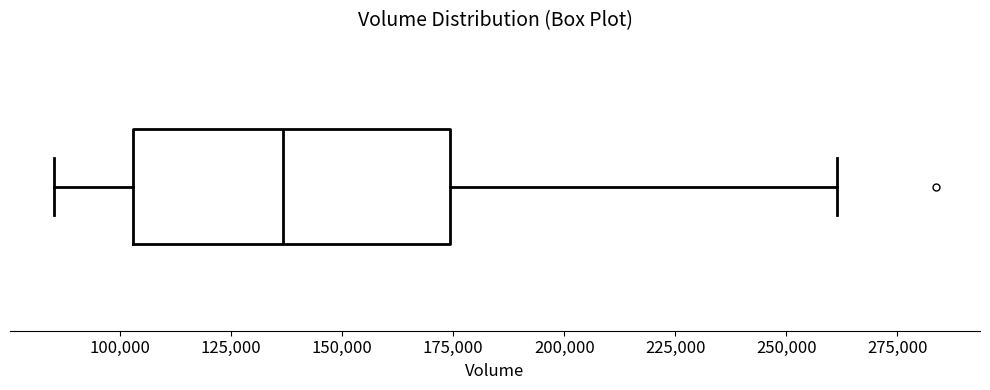

Read this box plot against the x-axis: the position of the median line, the range covered by the box, and the ends of both whiskers. The values are not printed on the chart, so give them approximately, as read against the axis.

median 135000, box 105000 to 175000, whiskers 85000 to 260000